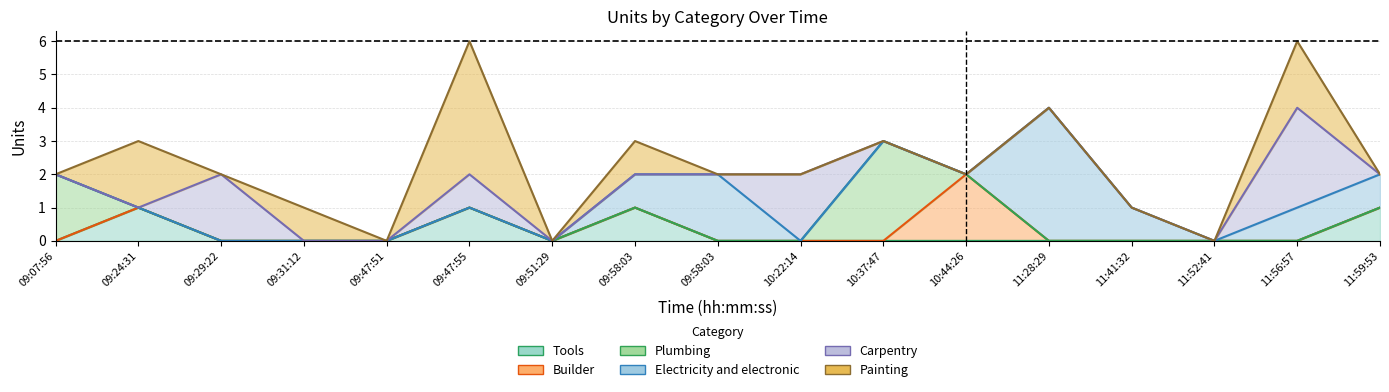

How many intersections are there between Plumbing and Painting?

1